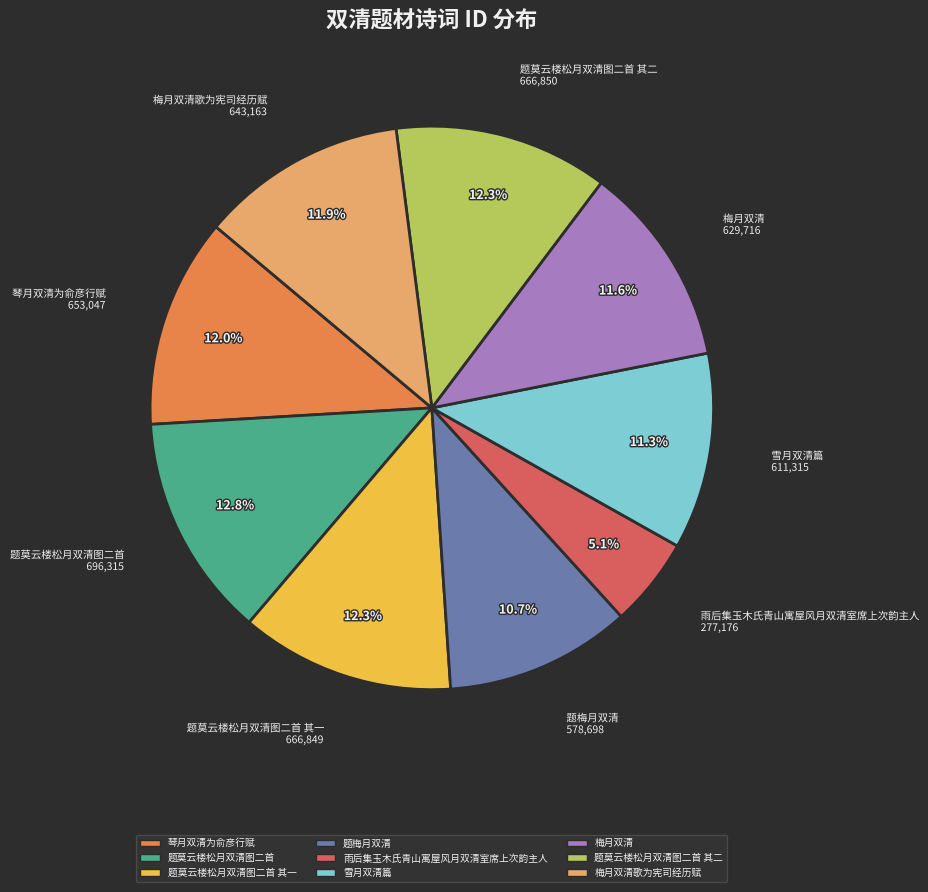

Does any single category account for the majority?

No